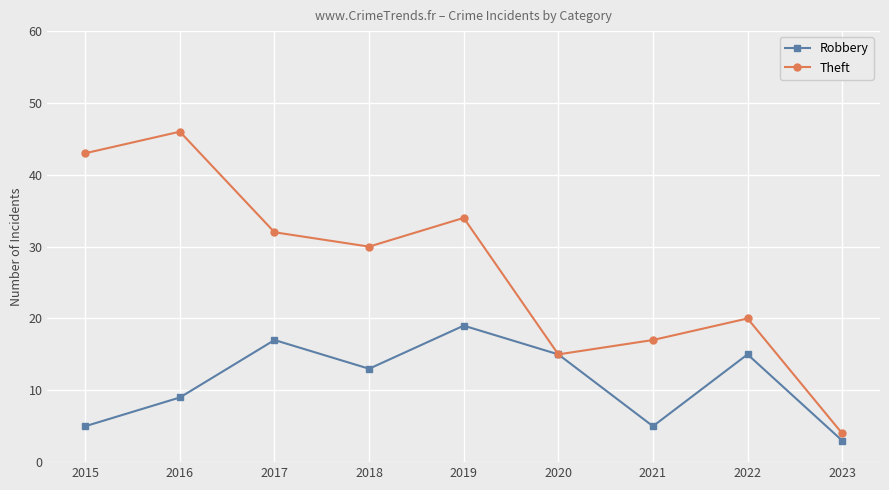

Which series has the largest range (max minus min)?

Theft